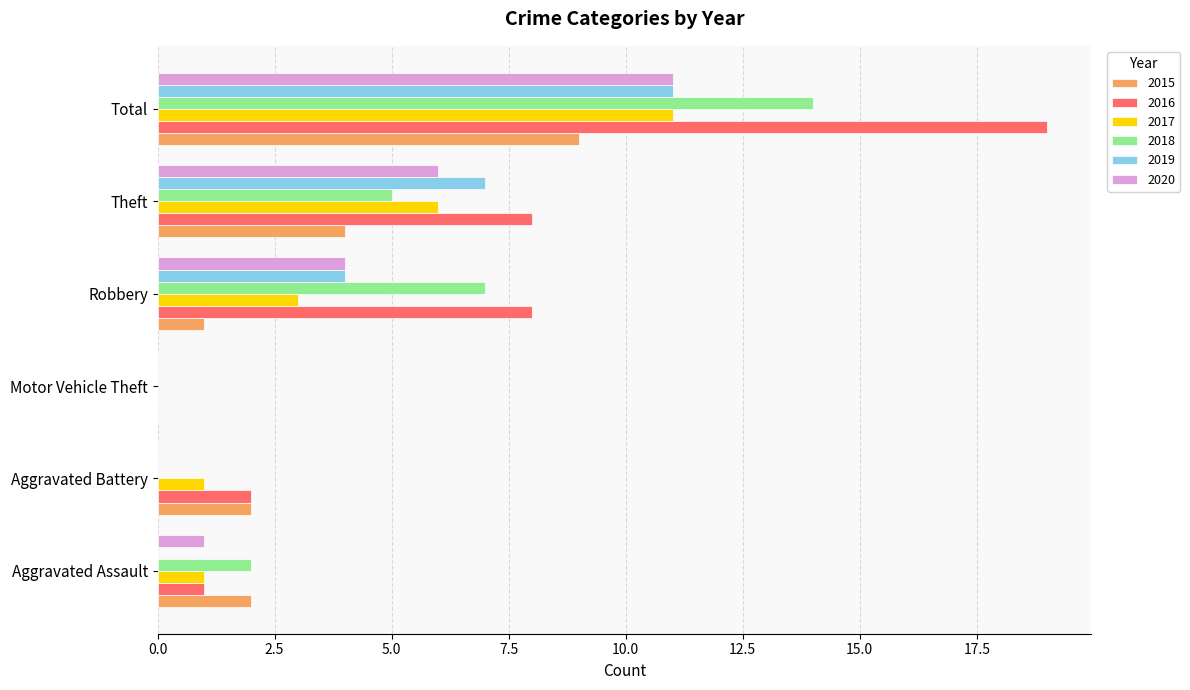

Which series has the largest total across all categories?

2016